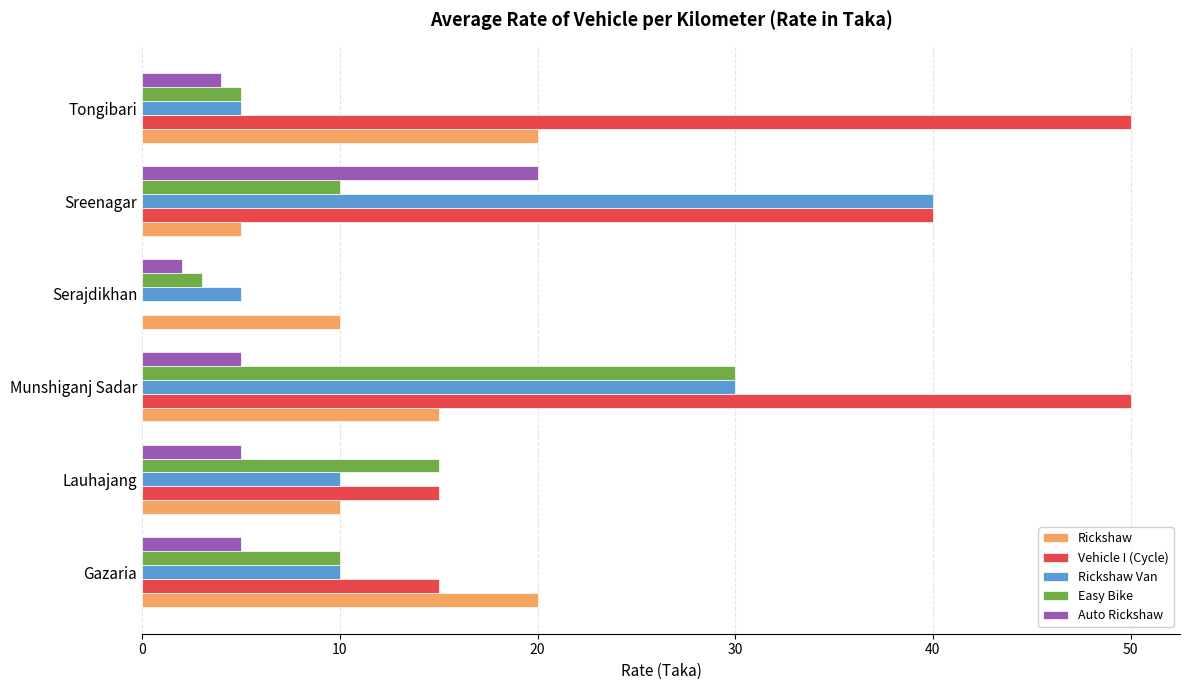

At which category is the sum across all series the highest?

Munshiganj Sadar